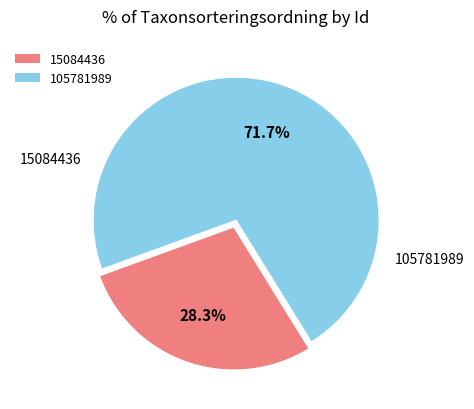

To the nearest percent, what percentage of the pie is 15084436?

28%